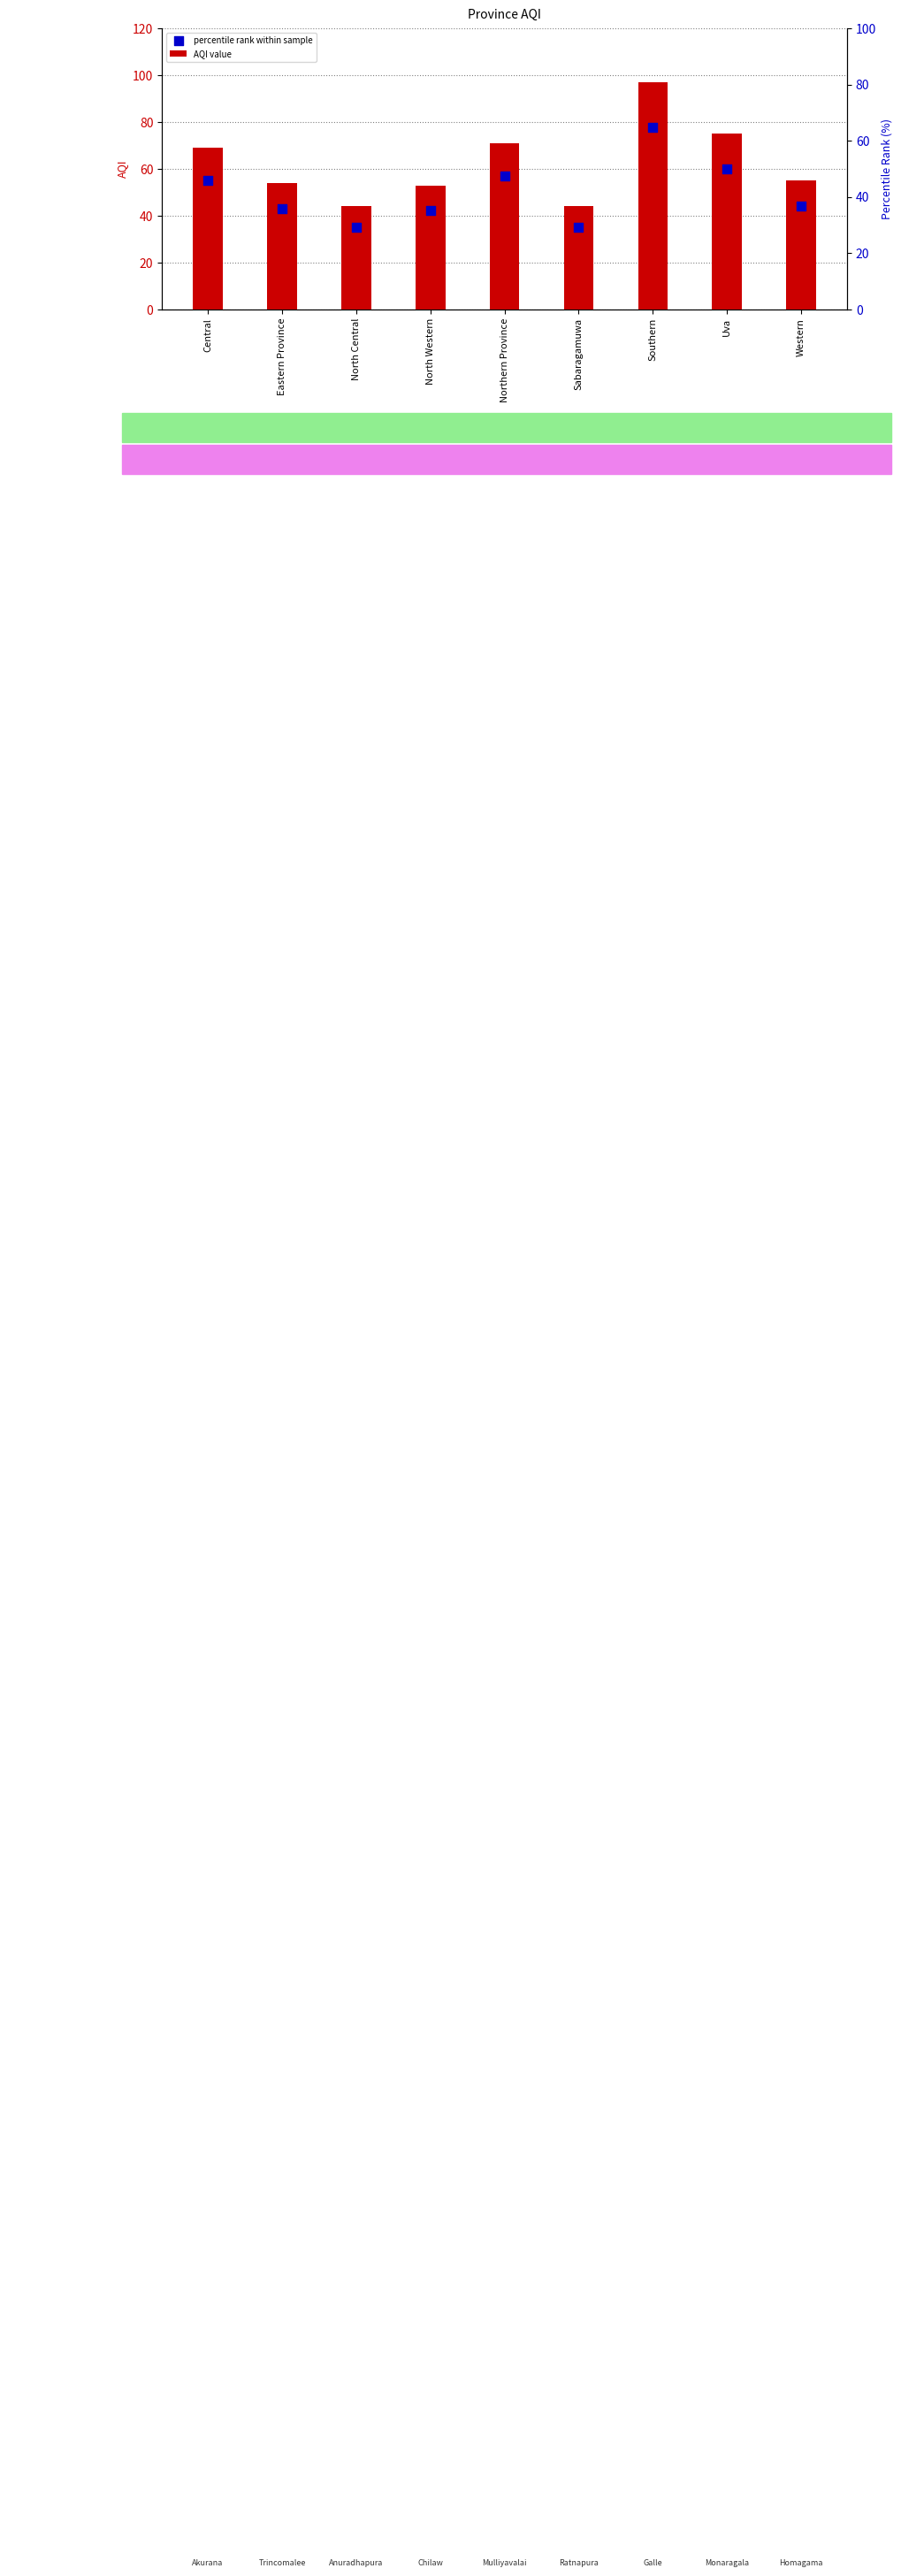

At which category is the sum across all series the highest?

Southern